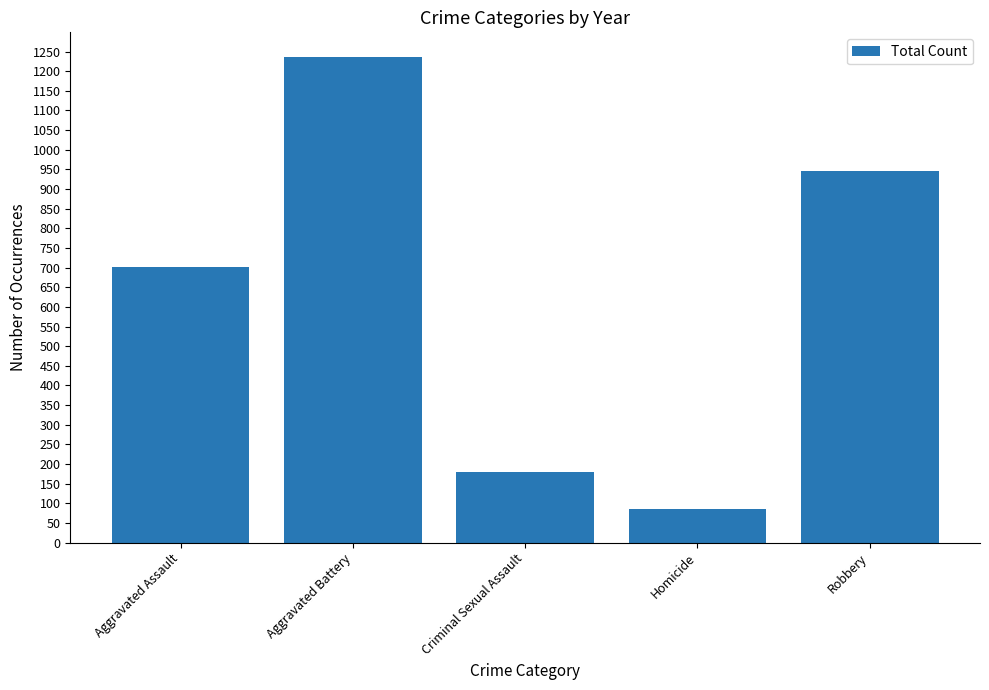

What is the sum of the values at Aggravated Assault and Criminal Sexual Assault?

882